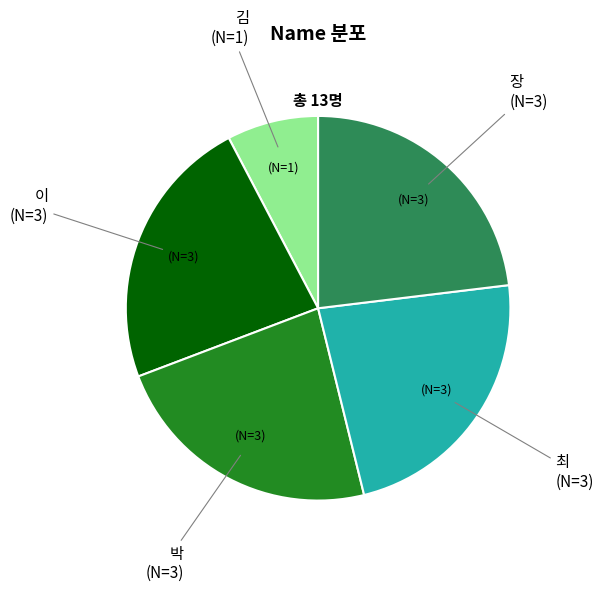

Does any single category account for the majority?

No